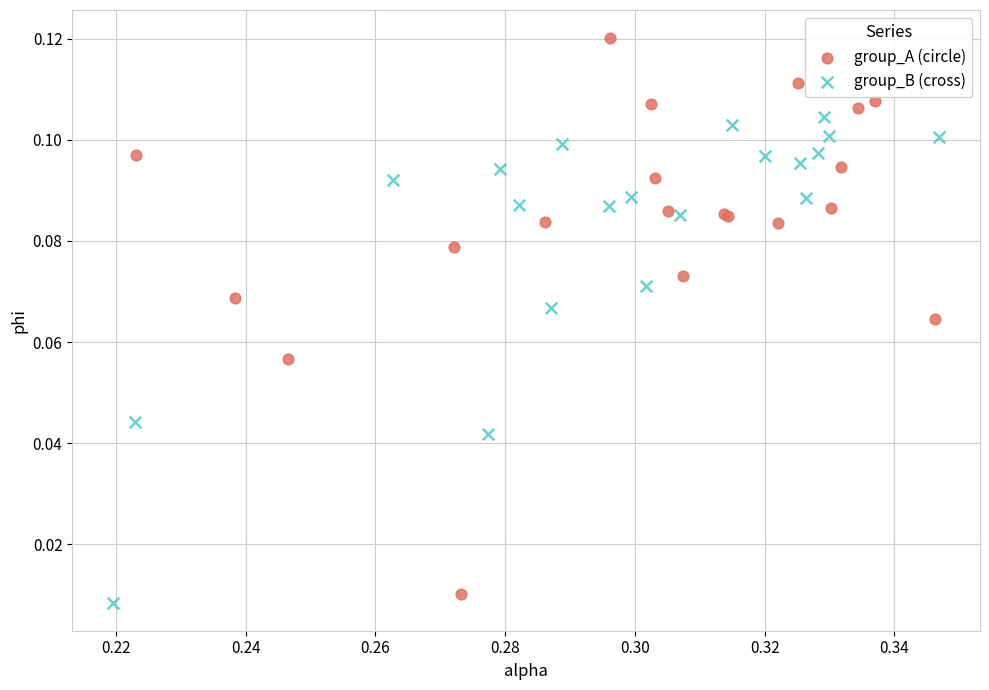

Which series reaches the minimum Y coordinate?

group_B (cross)